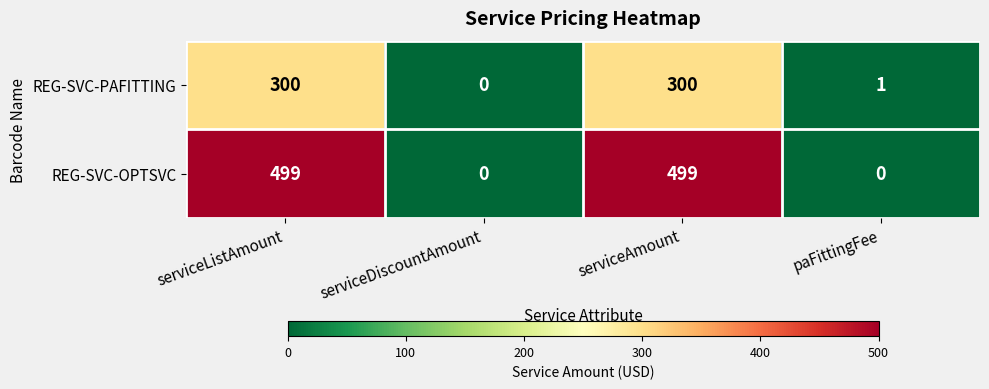

Is it true that REG-SVC-PAFITTING equals 300 at serviceListAmount?

True